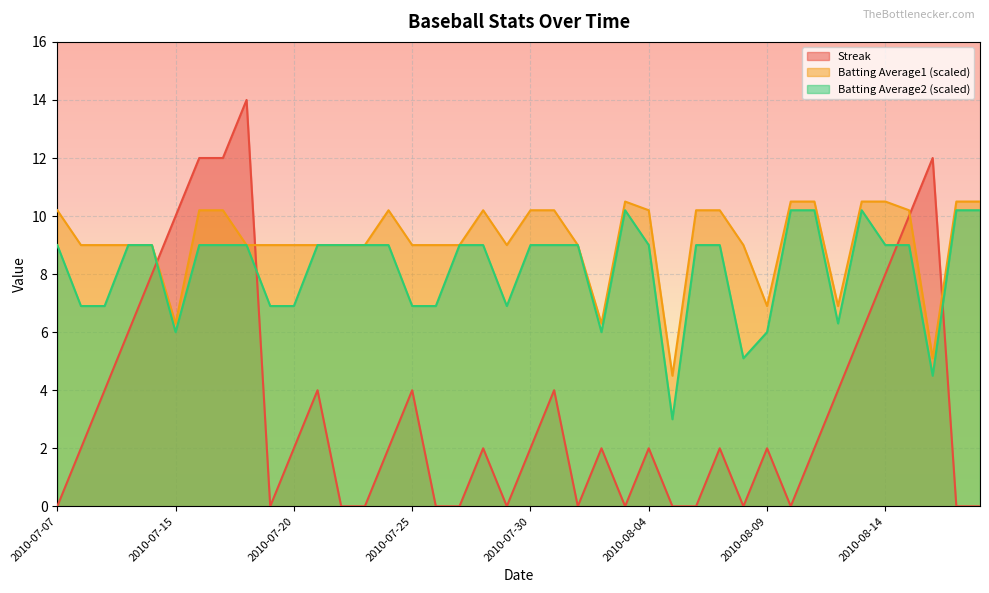

True or false: Batting Average2 has a value of 3.7 at 2010-08-09.

False